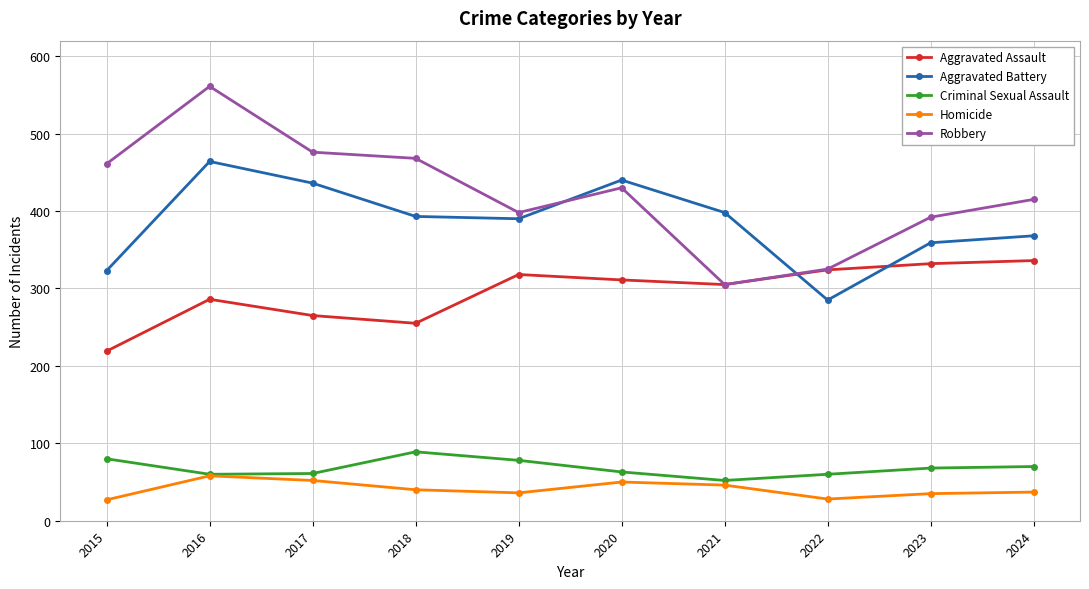

The value of Aggravated Assault at 2016 is 286. True or false?

True